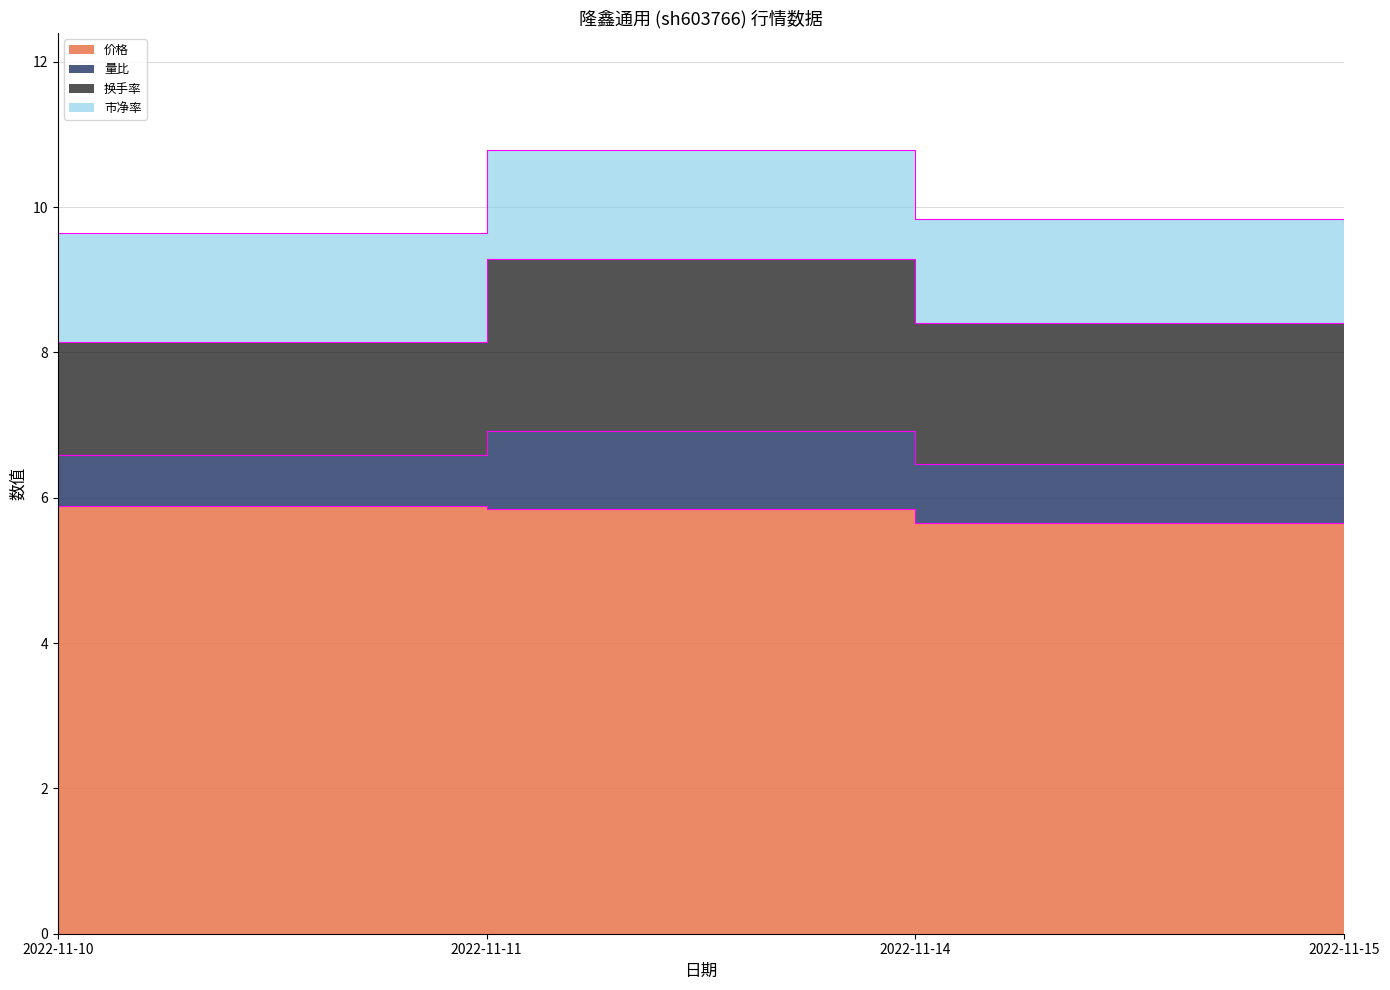

What is the sum of the values at 2022-11-15 and 2022-11-10?

11.7